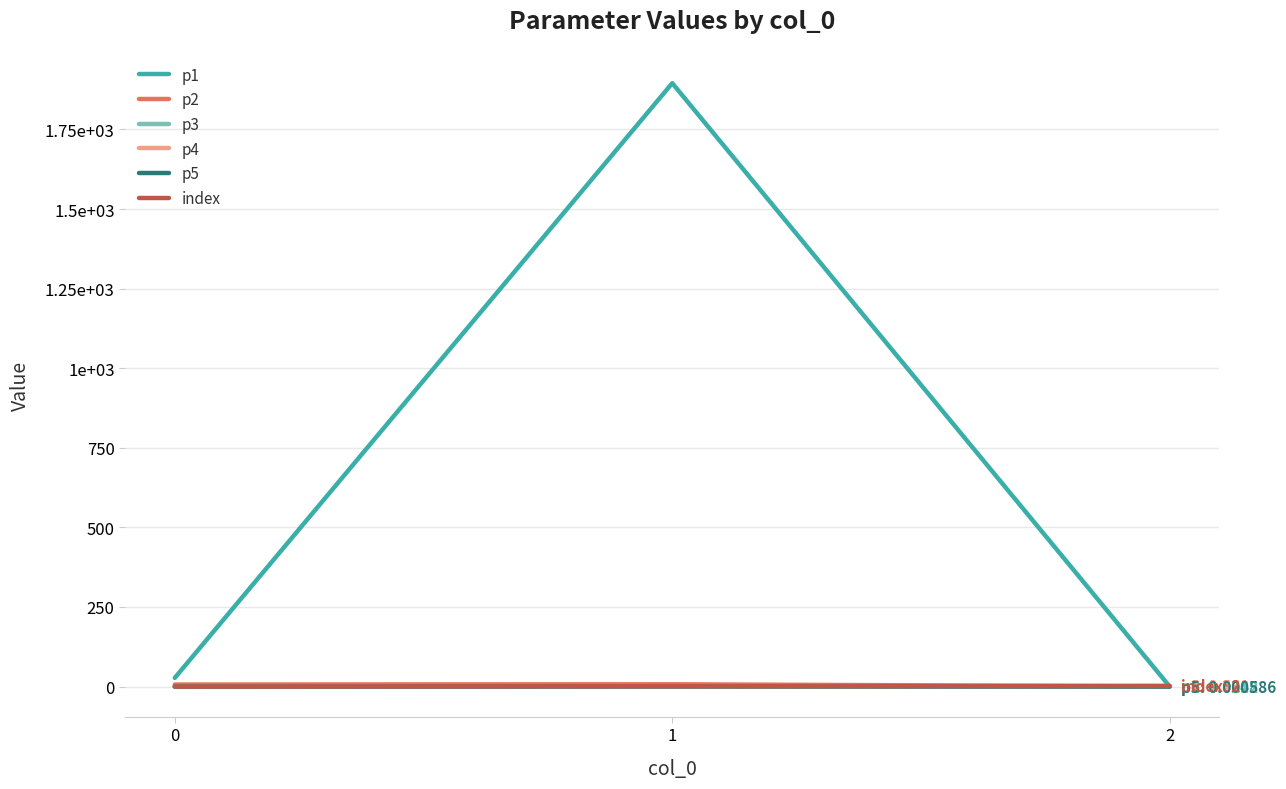

What are all the series names shown in the legend?

p1, p2, p3, p4, p5, index